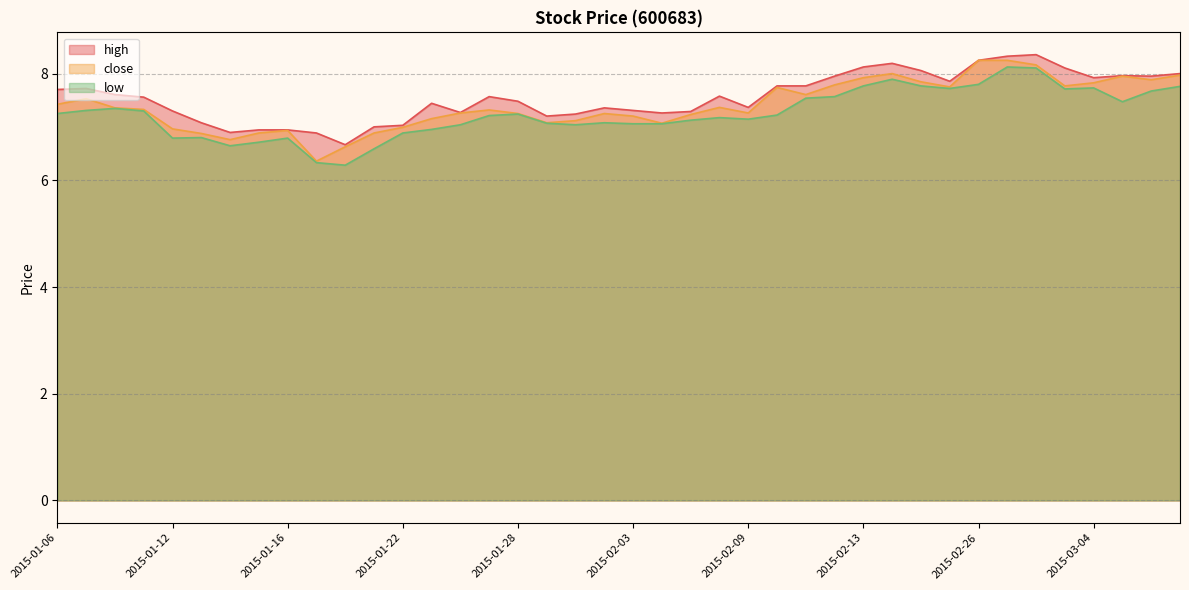

True or false: high and low intersect in this chart.

False